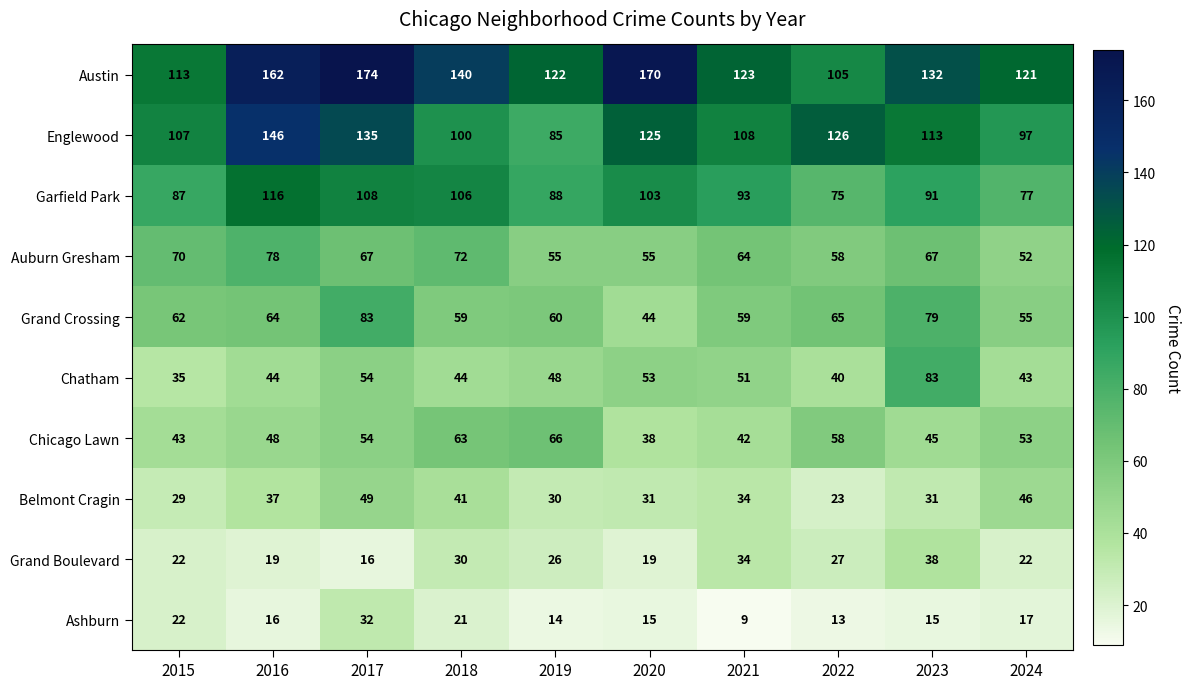

Rank the categories by Chicago Lawn value from lowest to highest.

2020, 2021, 2015, 2023, 2016, 2024, 2017, 2022, 2018, 2019